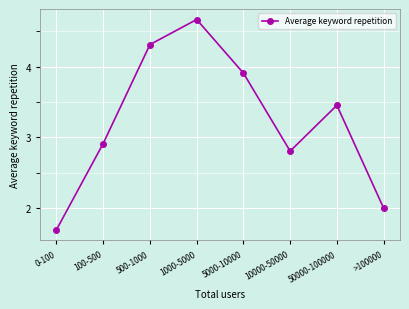

How many points are higher than both their immediate neighbors (excluding endpoints)?

2